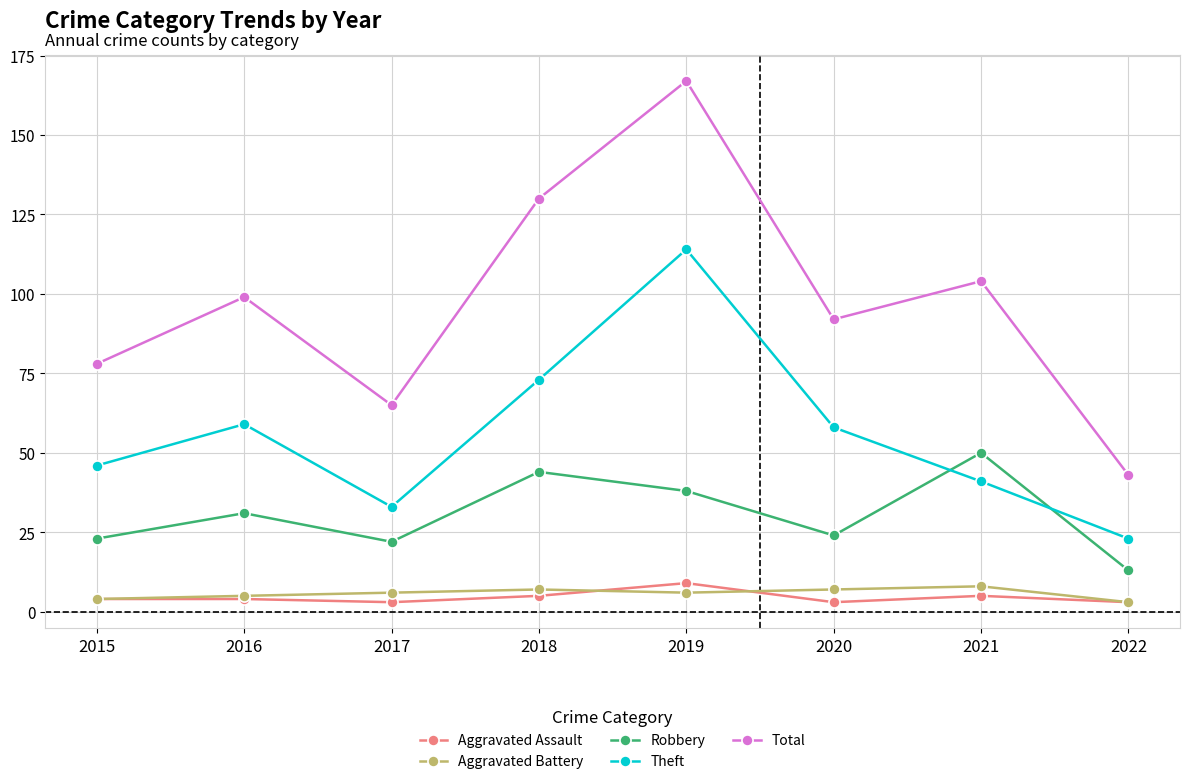

What is the highest value of the Theft series?

114